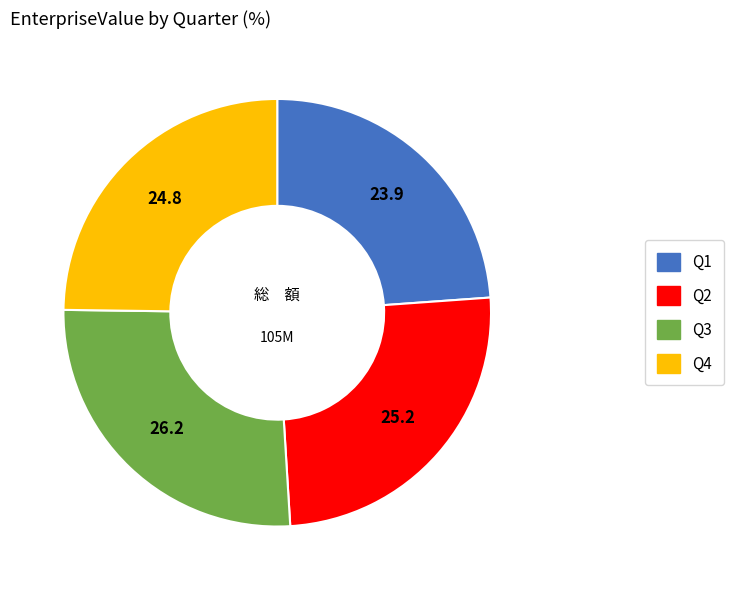

Does Q2 account for over 50% of the chart?

No